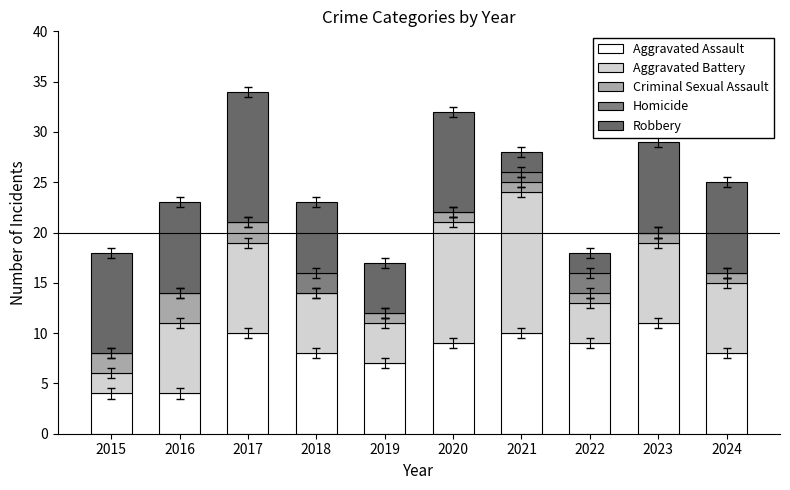

True or false: Criminal Sexual Assault has a value of 2 at 2019.

False